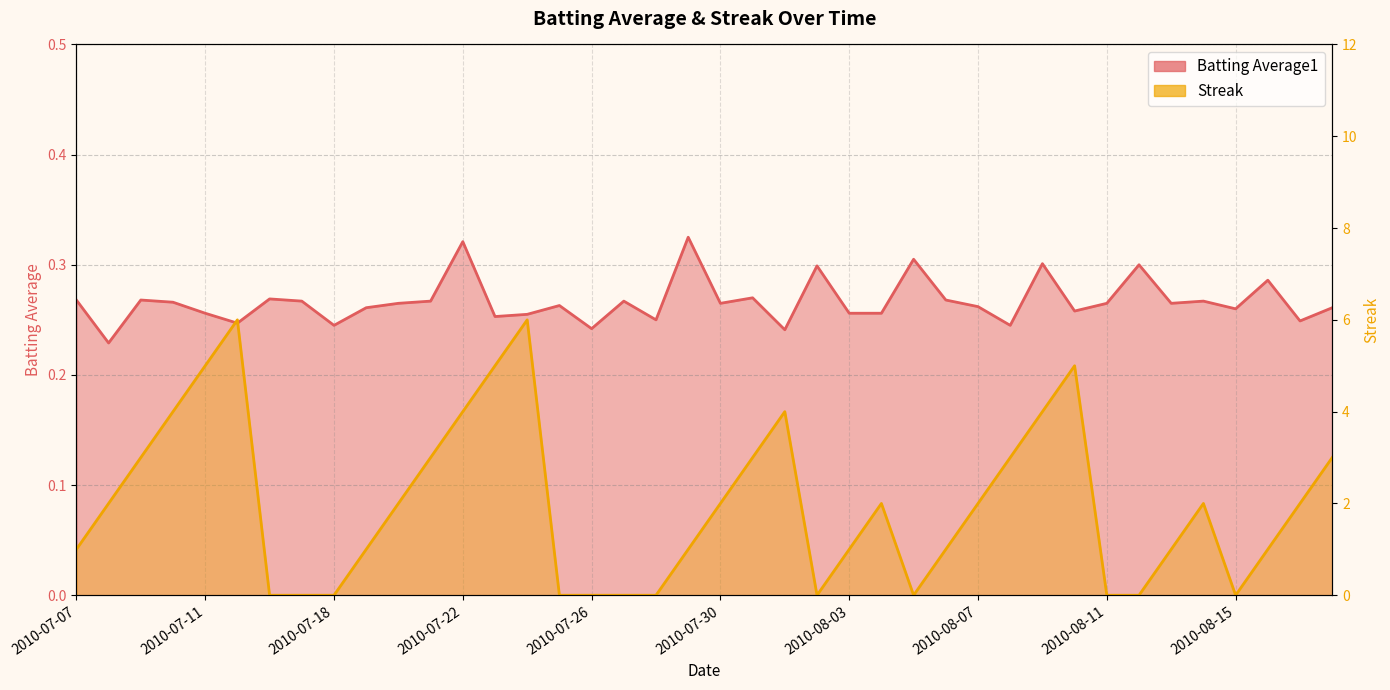

At which category does the chart reach its minimum across all series?

2010-07-16